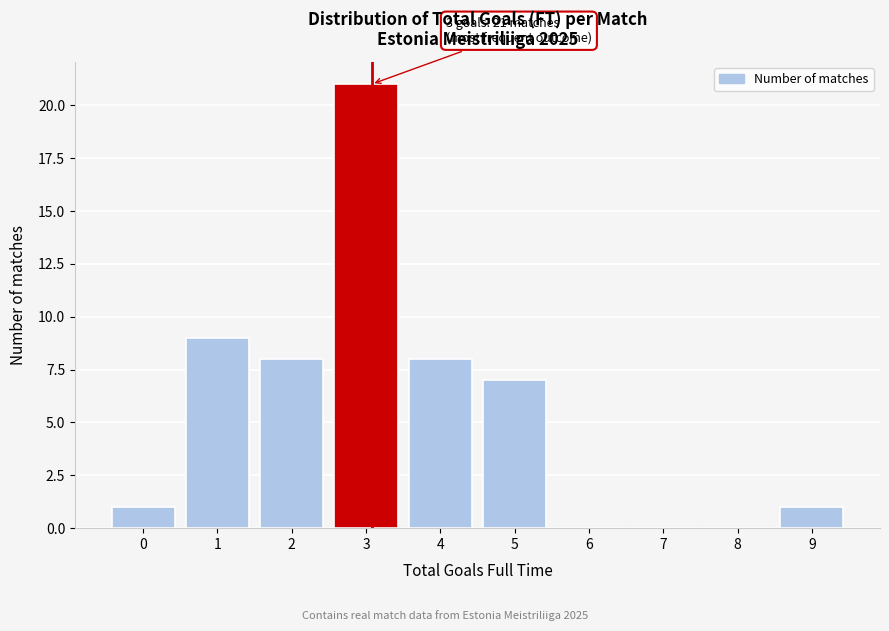

Reading left to right, list all the values displayed in this chart.

0=1	1=9	2=8	3=21	4=8	5=7	6=0	7=0	8=0	9=1